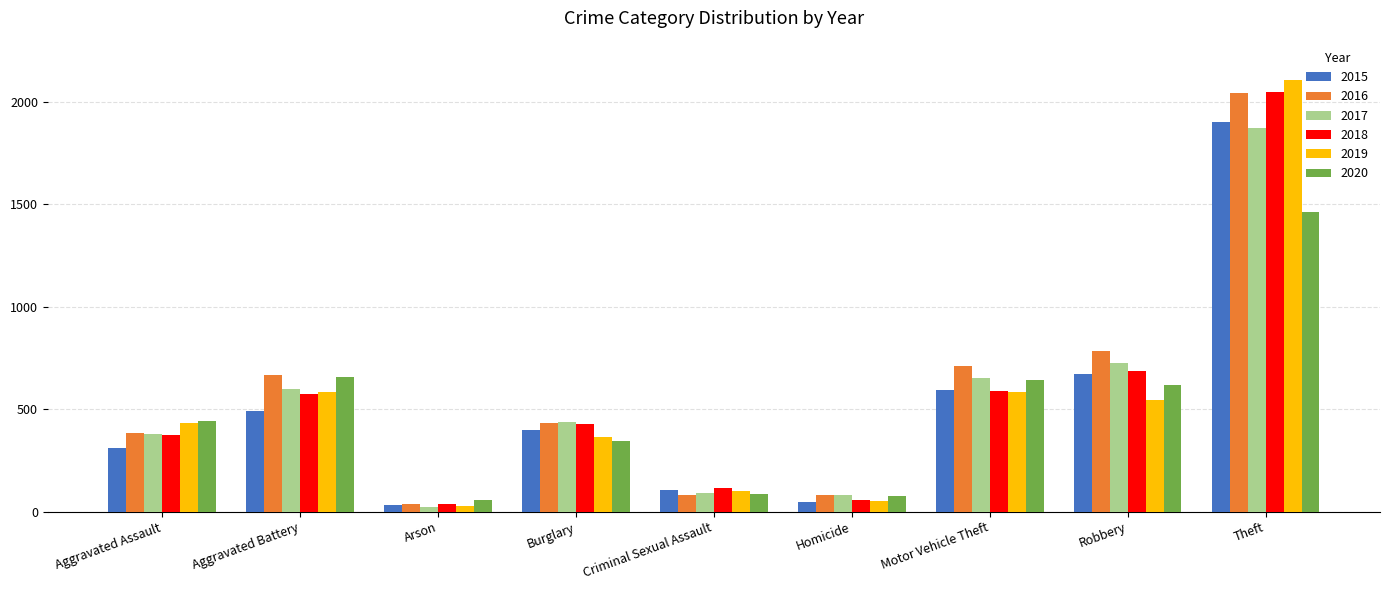

What is the label of the 1st bar from the left?

Aggravated Assault